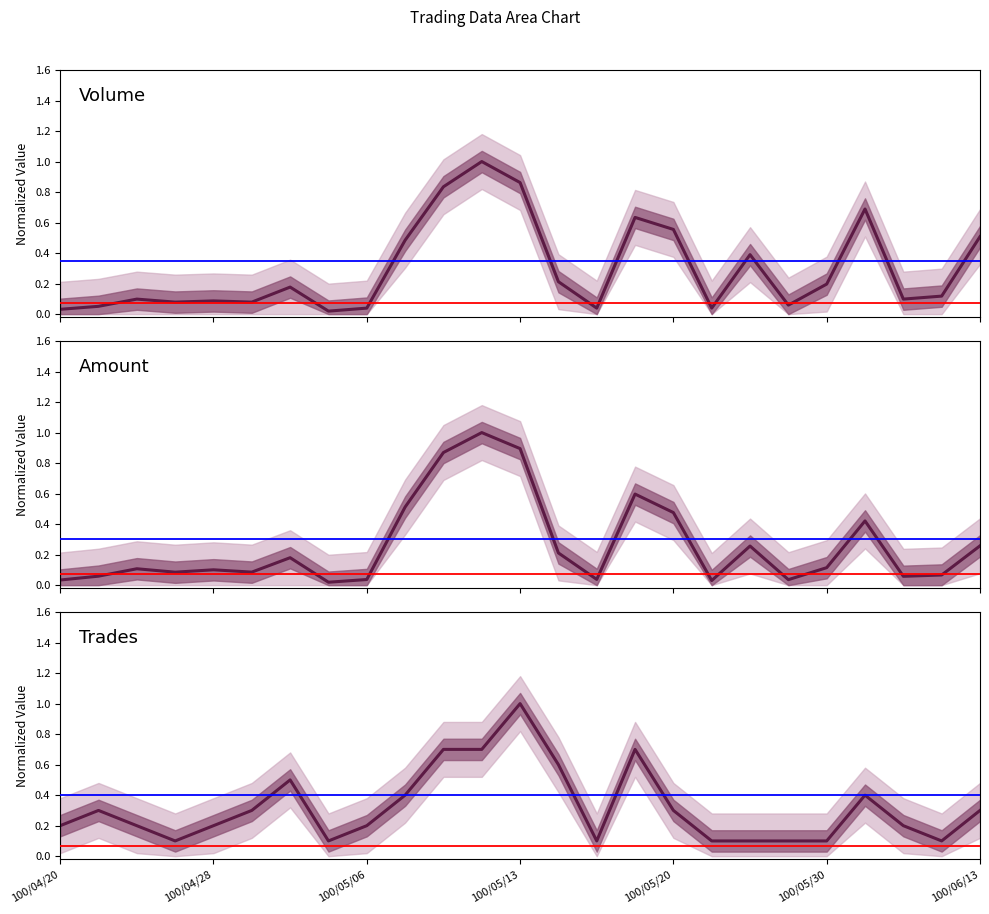

The value of Volume at 23 is 0.0. True or false?

False